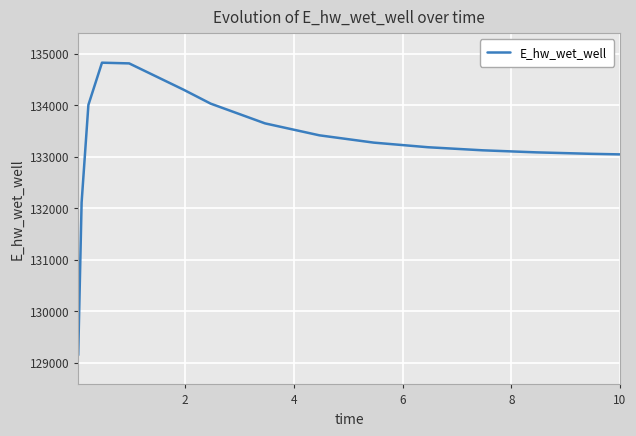

What is the greatest value displayed?

134826.7